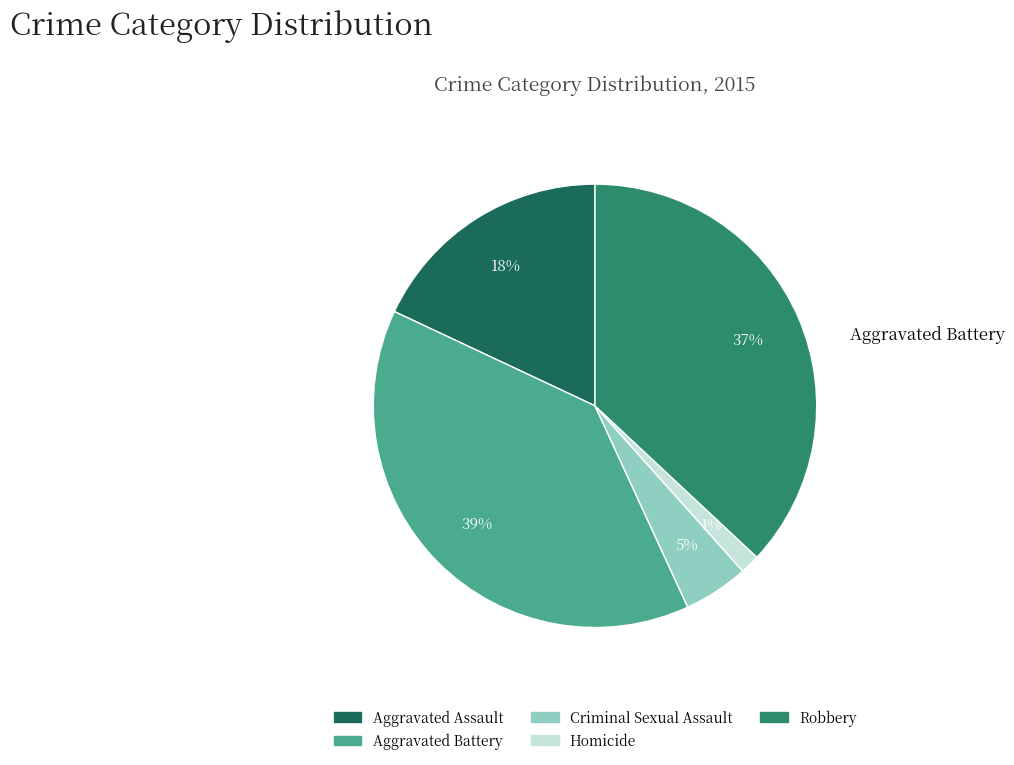

What is the smallest slice in the pie chart?

Homicide